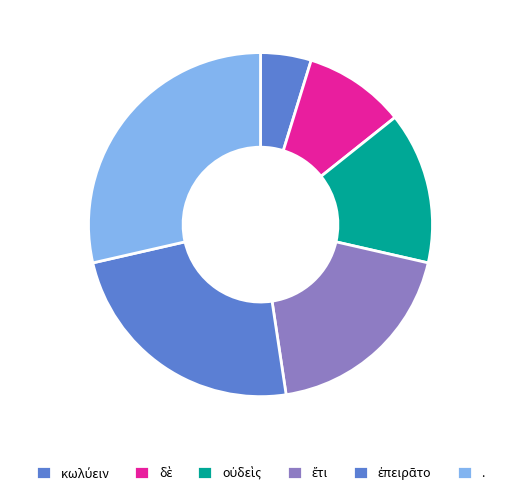

Which slice is the smallest?

κωλύειν